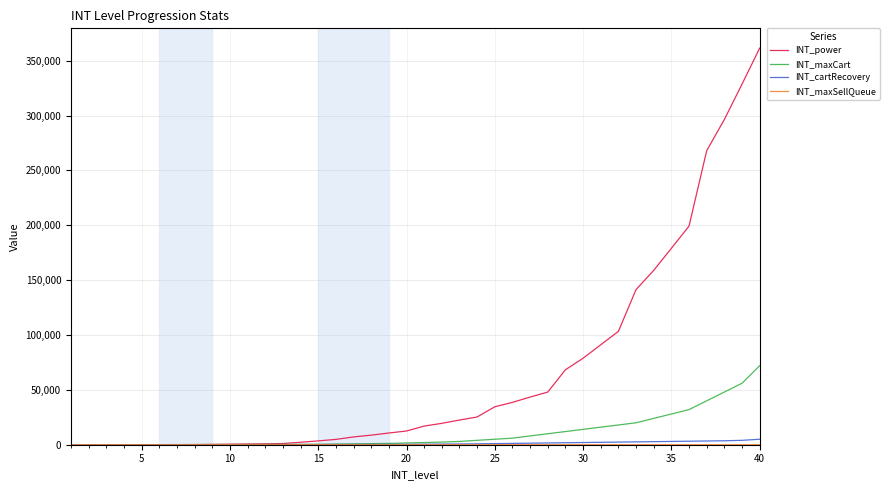

Which series has the largest total across all categories?

INT_power